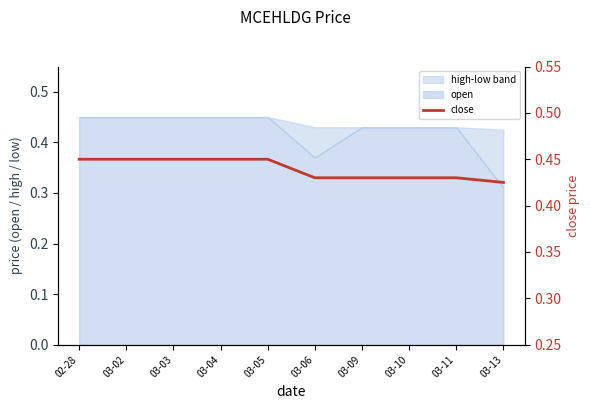

True or false: there are more than 2 points higher than both neighbors.

False